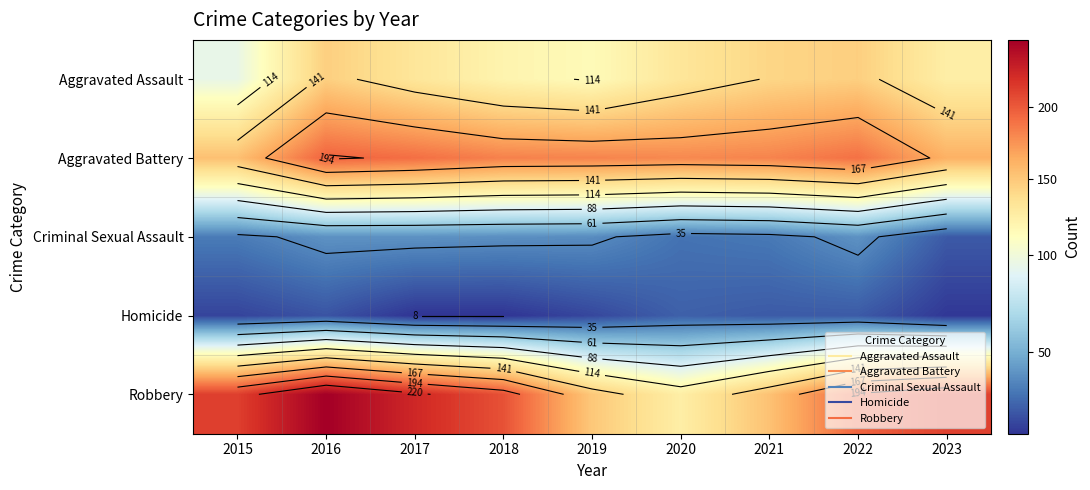

What is the maximum value for Robbery?

247